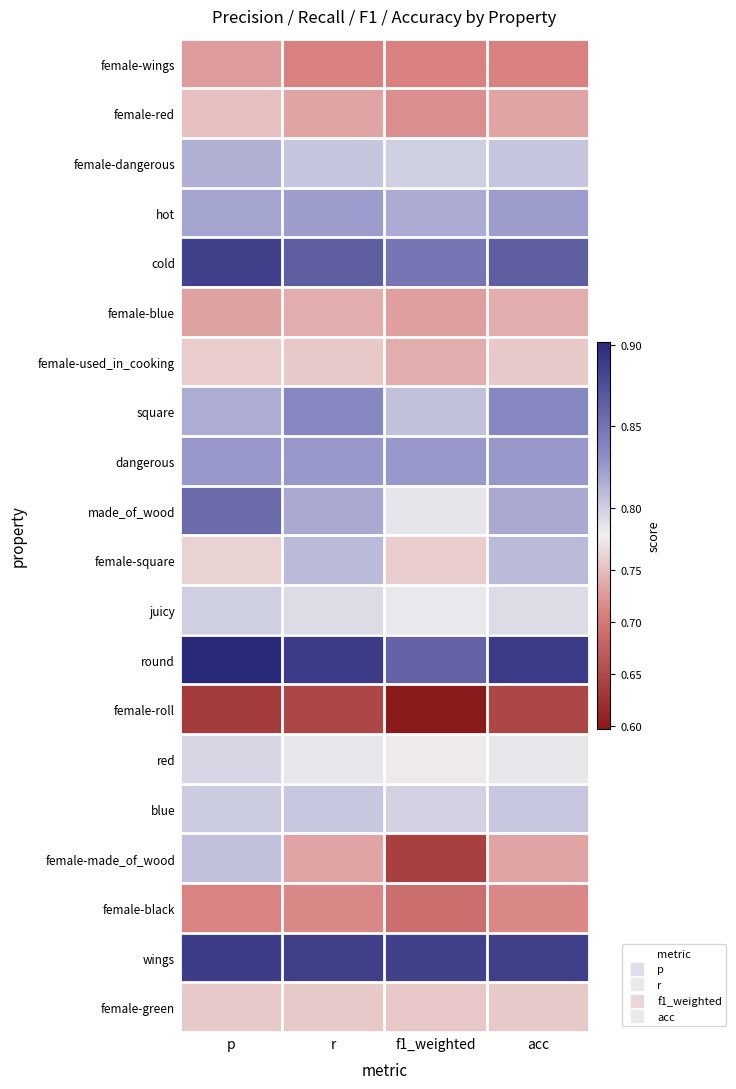

Reading left to right, transcribe all the data shown in this chart.

female-wings: p=0.7	r=0.7	f1_weighted=0.7	acc=0.7
female-red: p=0.8	r=0.7	f1_weighted=0.7	acc=0.7
female-dangerous: p=0.8	r=0.8	f1_weighted=0.8	acc=0.8
hot: p=0.8	r=0.8	f1_weighted=0.8	acc=0.8
cold: p=0.9	r=0.9	f1_weighted=0.8	acc=0.9
female-blue: p=0.7	r=0.7	f1_weighted=0.7	acc=0.7
female-used_in_cooking: p=0.8	r=0.8	f1_weighted=0.7	acc=0.8
square: p=0.8	r=0.8	f1_weighted=0.8	acc=0.8
dangerous: p=0.8	r=0.8	f1_weighted=0.8	acc=0.8
made_of_wood: p=0.9	r=0.8	f1_weighted=0.8	acc=0.8
female-square: p=0.8	r=0.8	f1_weighted=0.8	acc=0.8
juicy: p=0.8	r=0.8	f1_weighted=0.8	acc=0.8
round: p=0.9	r=0.9	f1_weighted=0.9	acc=0.9
female-roll: p=0.6	r=0.6	f1_weighted=0.6	acc=0.6
red: p=0.8	r=0.8	f1_weighted=0.8	acc=0.8
blue: p=0.8	r=0.8	f1_weighted=0.8	acc=0.8
female-made_of_wood: p=0.8	r=0.7	f1_weighted=0.6	acc=0.7
female-black: p=0.7	r=0.7	f1_weighted=0.7	acc=0.7
wings: p=0.9	r=0.9	f1_weighted=0.9	acc=0.9
female-green: p=0.8	r=0.8	f1_weighted=0.8	acc=0.8